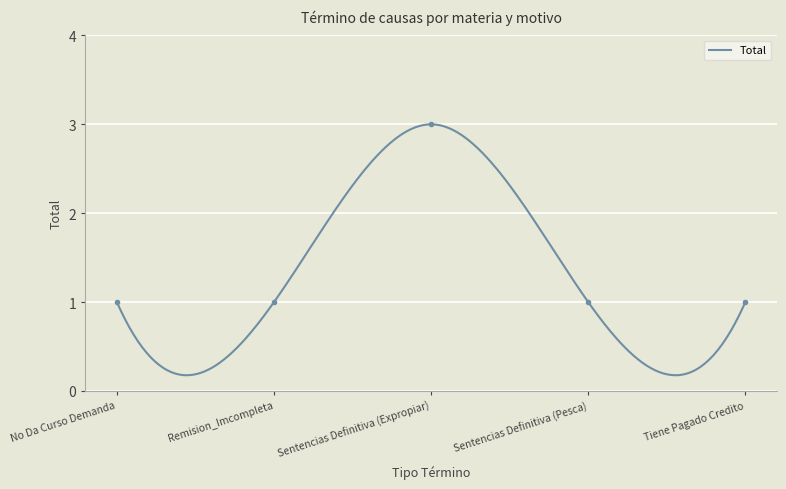

How many interior local peaks (higher than both neighbors) does the data have?

1